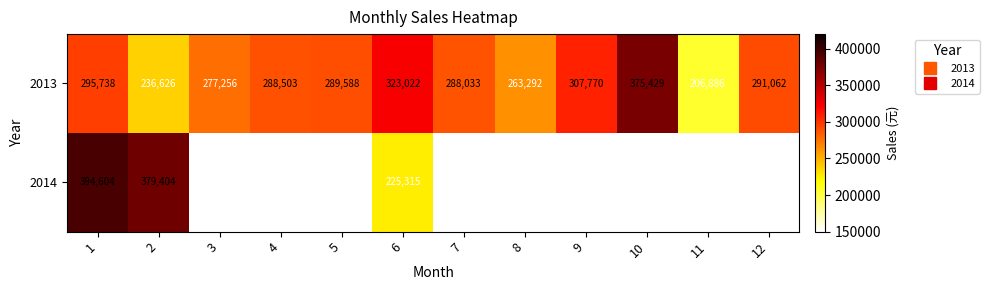

What is the minimum value for 2014?

225315.0